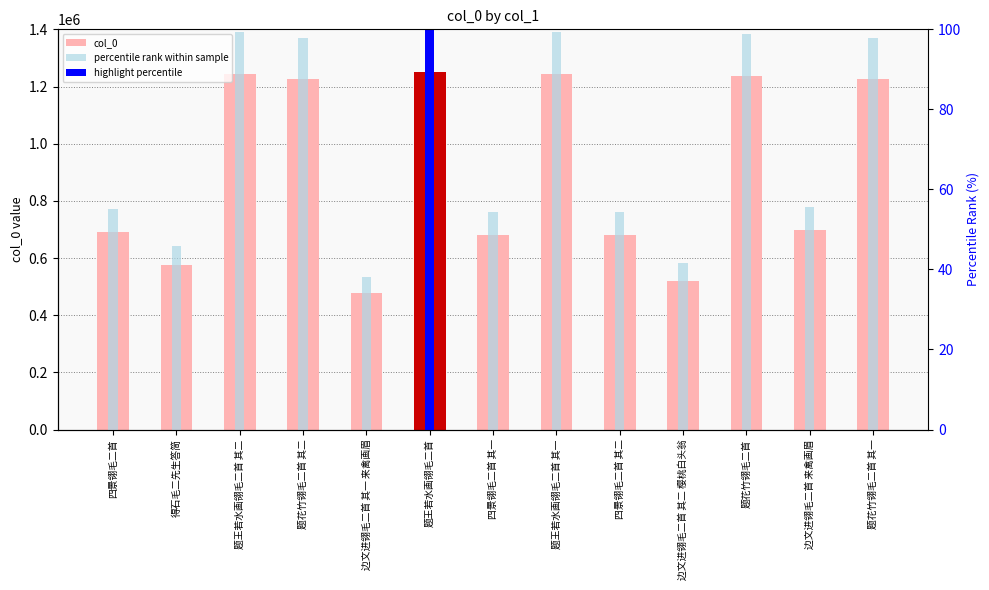

How many groups of bars are there?

13